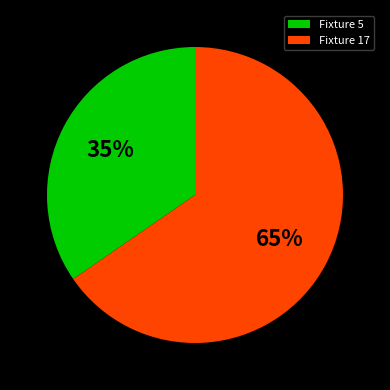

Count the number of slices in the pie.

2